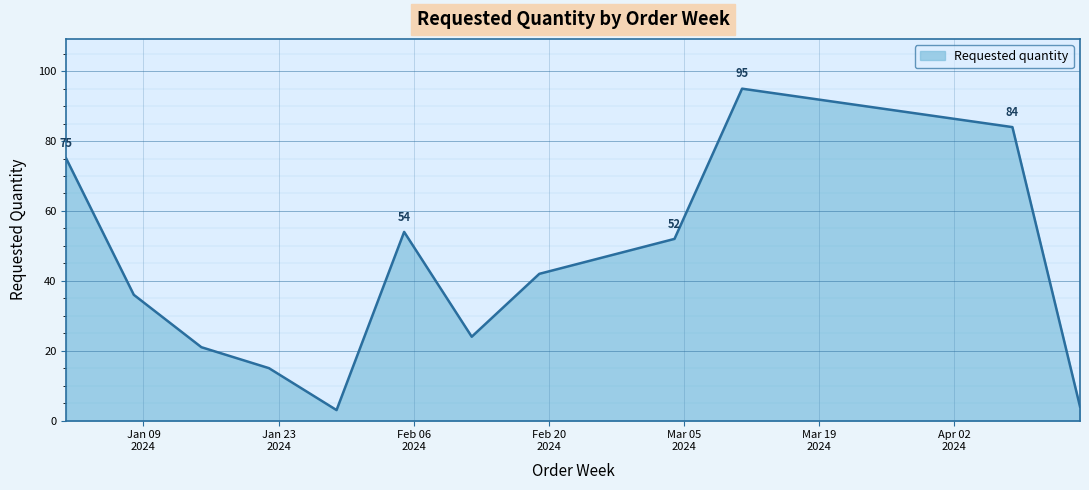

What is the minimum value shown in the chart?

3